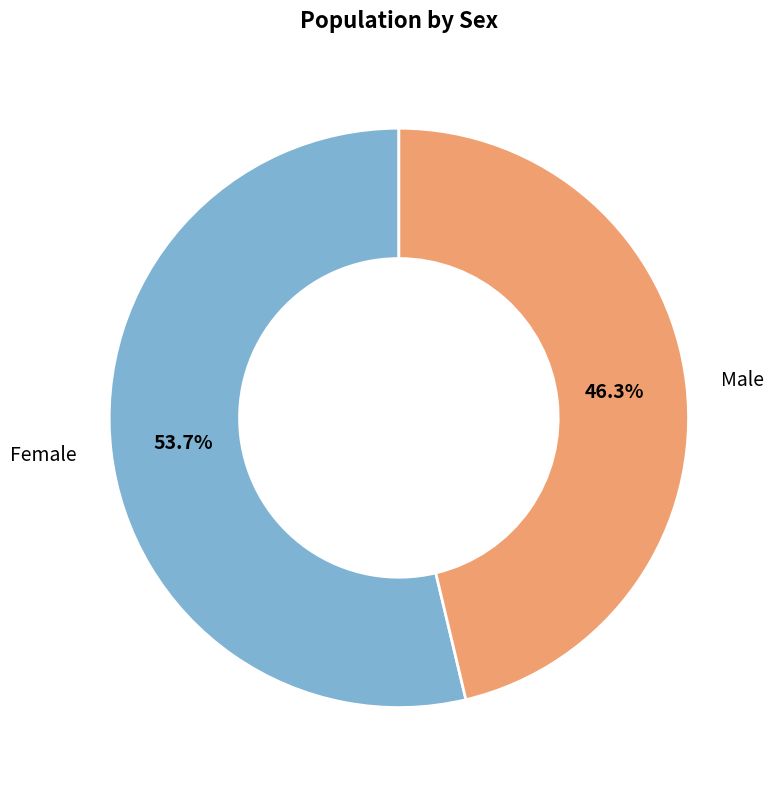

What percentage do Female and Male together represent?

100.0%